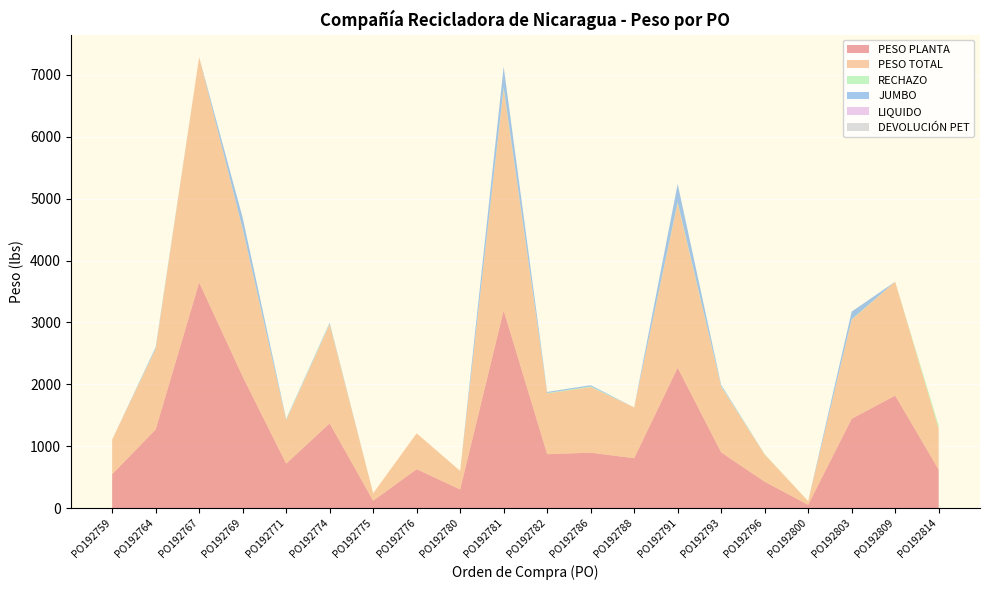

Reading left to right, extract all data points from this chart.

PESO PLANTA: PO192759=546.3	PO192764=1268.7	PO192767=3645.0	PO192769=2125.3	PO192771=717.8	PO192774=1368.4	PO192775=119.2	PO192776=627.8	PO192780=300.6	PO192781=3194.0	PO192782=870.6	PO192786=895.1	PO192788=805.9	PO192791=2267.4	PO192793=899.8	PO192796=426.0	PO192800=52.2	PO192803=1442.7	PO192809=1817.4	PO192814=620.6
PESO TOTAL: PO192759=560.0	PO192764=1300.0	PO192767=3640.0	PO192769=2380.0	PO192771=700.0	PO192774=1600.0	PO192775=120.0	PO192776=580.0	PO192780=300.0	PO192781=3580.0	PO192782=980.0	PO192786=1060.0	PO192788=820.0	PO192791=2660.0	PO192793=1060.0	PO192796=440.0	PO192800=60.0	PO192803=1600.0	PO192809=1840.0	PO192814=660.0
RECHAZO: PO192759=0.0	PO192764=9.0	PO192767=0.0	PO192769=9.0	PO192771=8.5	PO192774=10.5	PO192775=0.0	PO192776=0.0	PO192780=0.0	PO192781=22.5	PO192782=7.5	PO192786=10.0	PO192788=0.0	PO192791=15.5	PO192793=10.0	PO192796=6.0	PO192800=0.0	PO192803=7.0	PO192809=0.0	PO192814=51.5
JUMBO: PO192759=0.0	PO192764=23.0	PO192767=0.0	PO192769=179.5	PO192771=12.0	PO192774=17.0	PO192775=0.0	PO192776=0.0	PO192780=0.0	PO192781=336.5	PO192782=18.5	PO192786=20.5	PO192788=0.0	PO192791=295.0	PO192793=20.5	PO192796=0.0	PO192800=0.0	PO192803=125.0	PO192809=0.0	PO192814=0.0
LIQUIDO: PO192759=0.0	PO192764=0.0	PO192767=0.0	PO192769=0.0	PO192771=0.0	PO192774=0.0	PO192775=0.0	PO192776=0.0	PO192780=0.0	PO192781=0.0	PO192782=0.0	PO192786=0.0	PO192788=0.0	PO192791=0.0	PO192793=0.0	PO192796=0.0	PO192800=0.0	PO192803=0.0	PO192809=0.0	PO192814=0.0
DEVOLUCIÓN PET: PO192759=0.0	PO192764=0.0	PO192767=0.0	PO192769=0.0	PO192771=0.0	PO192774=0.0	PO192775=0.0	PO192776=0.0	PO192780=0.0	PO192781=0.0	PO192782=0.0	PO192786=0.0	PO192788=0.0	PO192791=0.0	PO192793=0.0	PO192796=0.0	PO192800=0.0	PO192803=0.0	PO192809=0.0	PO192814=0.0